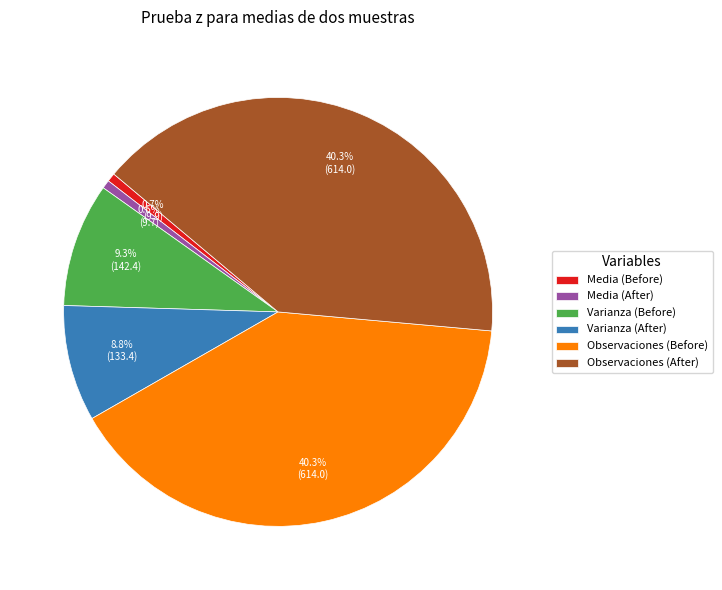

Approximately how many times larger is the value at Media (After) compared to Media (Before)?

1.0